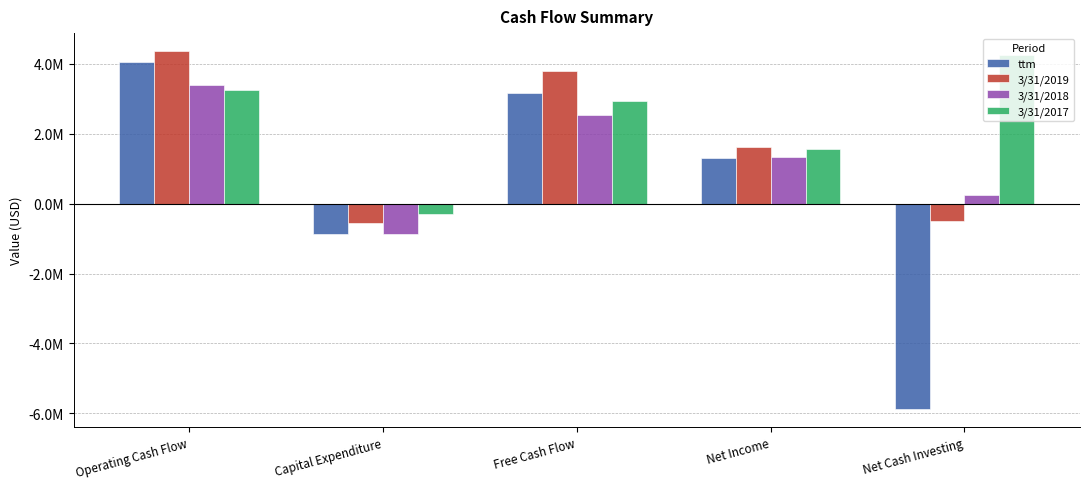

What are all the series names shown in the legend?

ttm, 3/31/2019, 3/31/2018, 3/31/2017